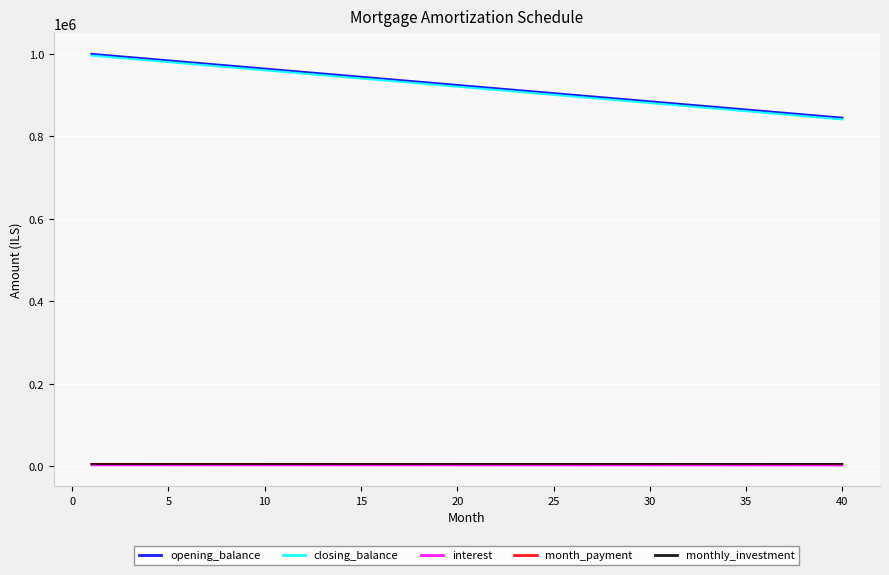

What is the greatest value displayed?

1000000.0